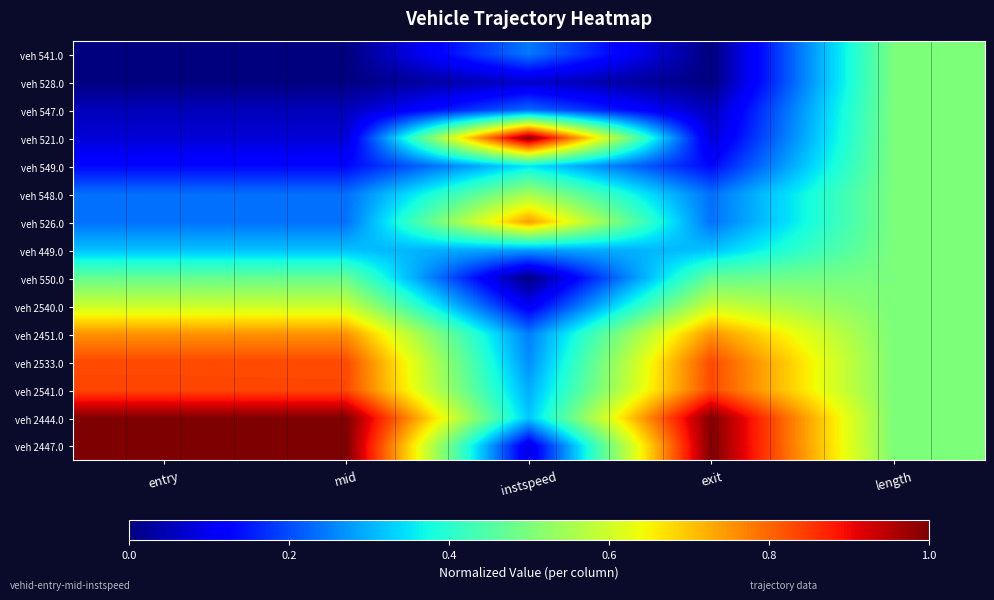

Which series has the largest total across all categories?

veh 2444.0